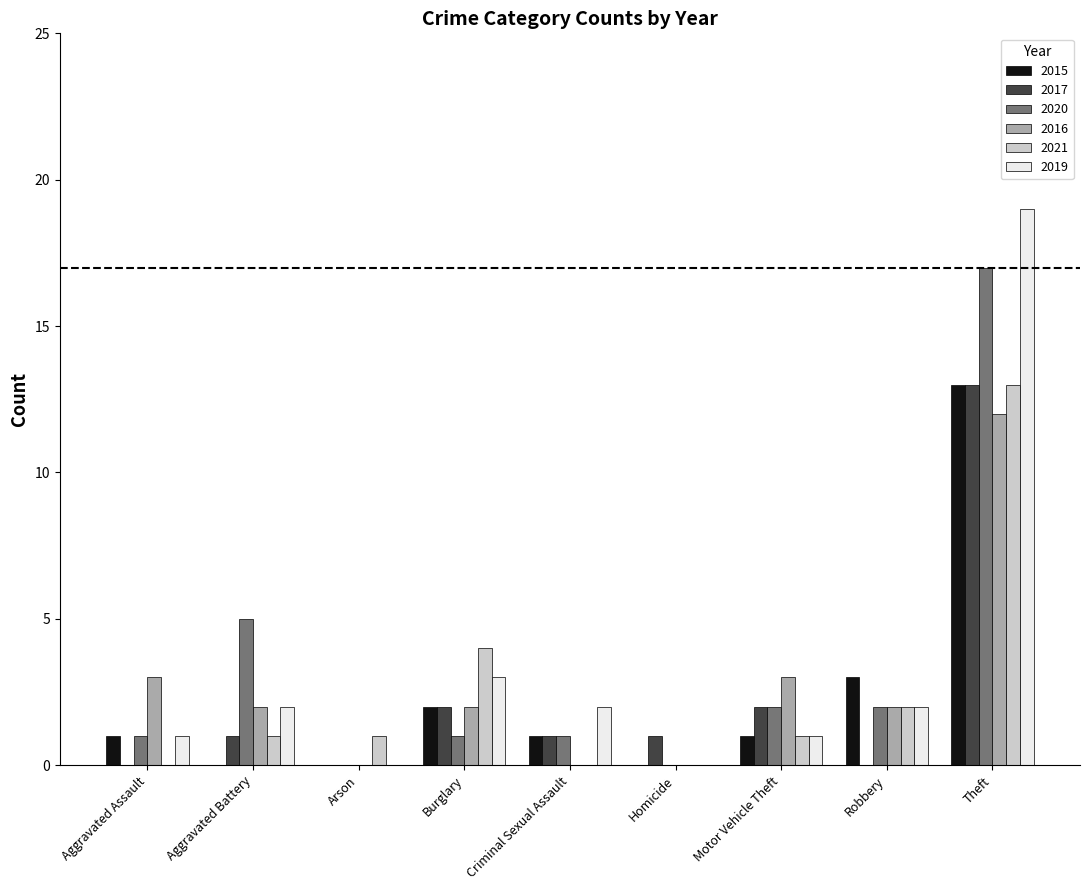

What is the sum of all 2015 values?

21